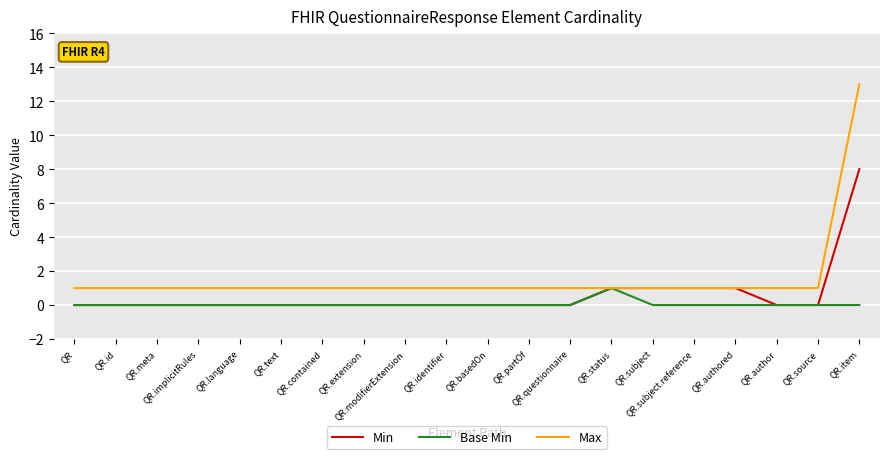

True or false: Max has a value of 0 at QR.authored.

False